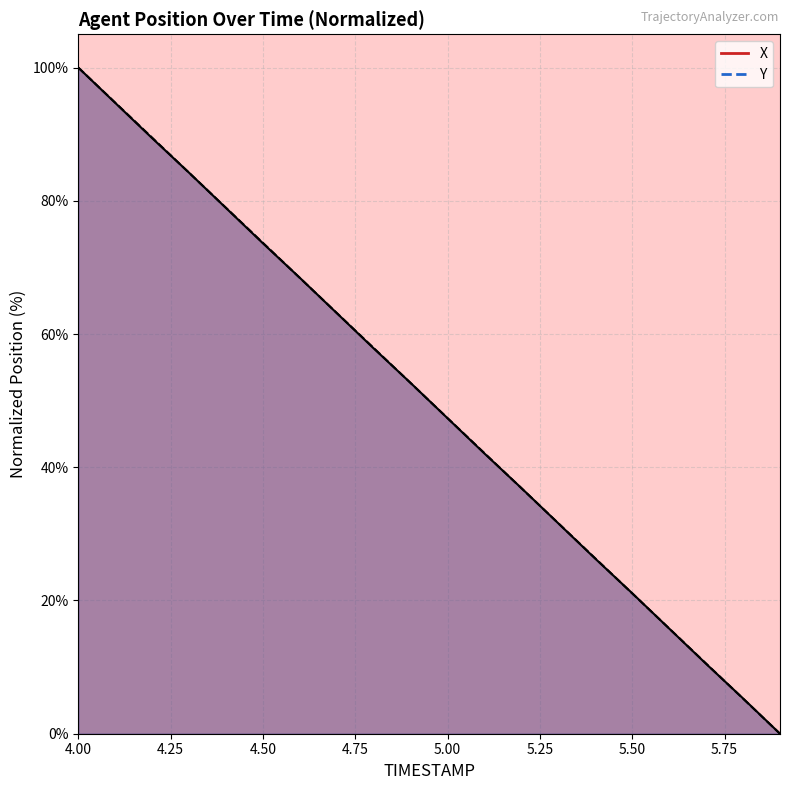

At which category is the sum across all series the highest?

4.00